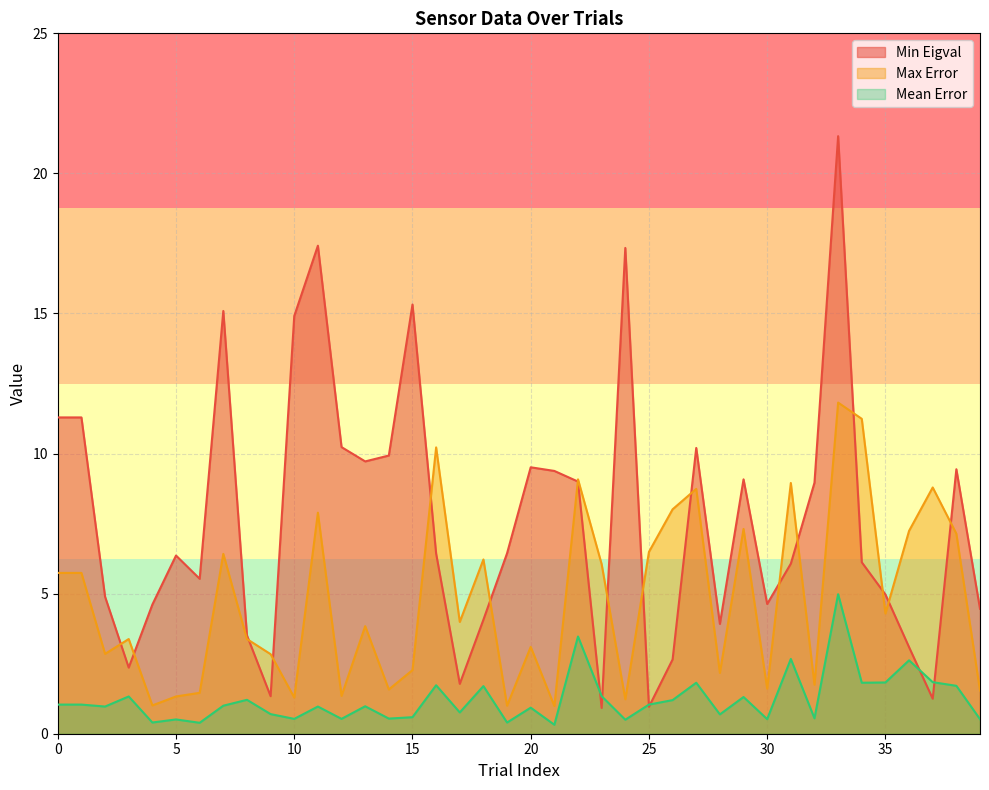

How many categories are shown in the chart?

40